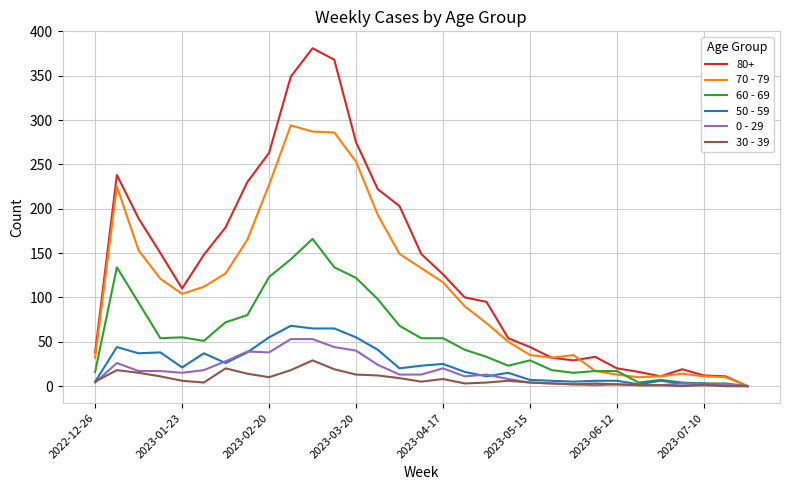

Which series has the largest total across all categories?

80+